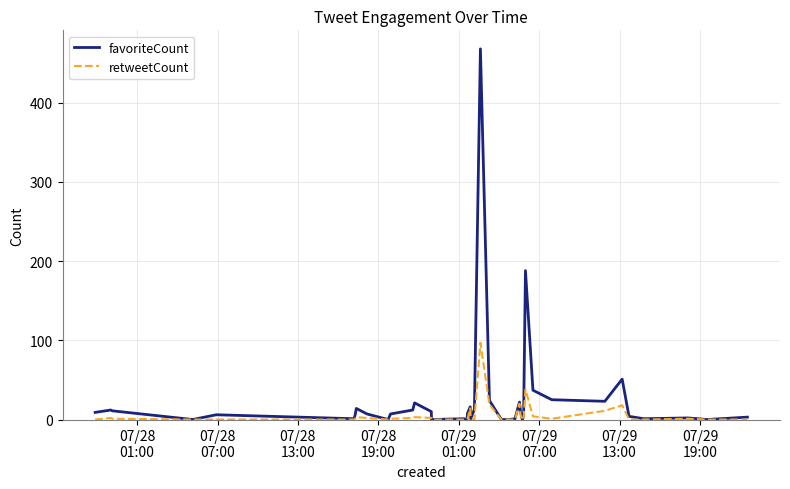

Which series has the largest total across all categories?

favoriteCount